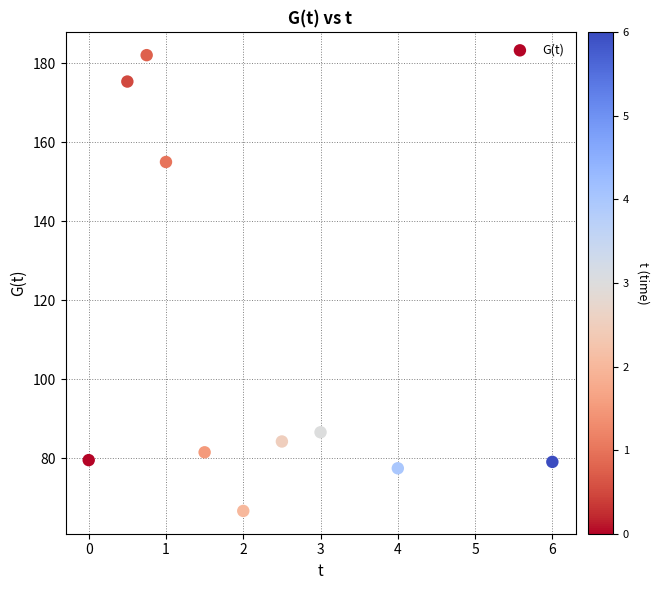

What Y value in the scatter plot is closest to 124?

155.0